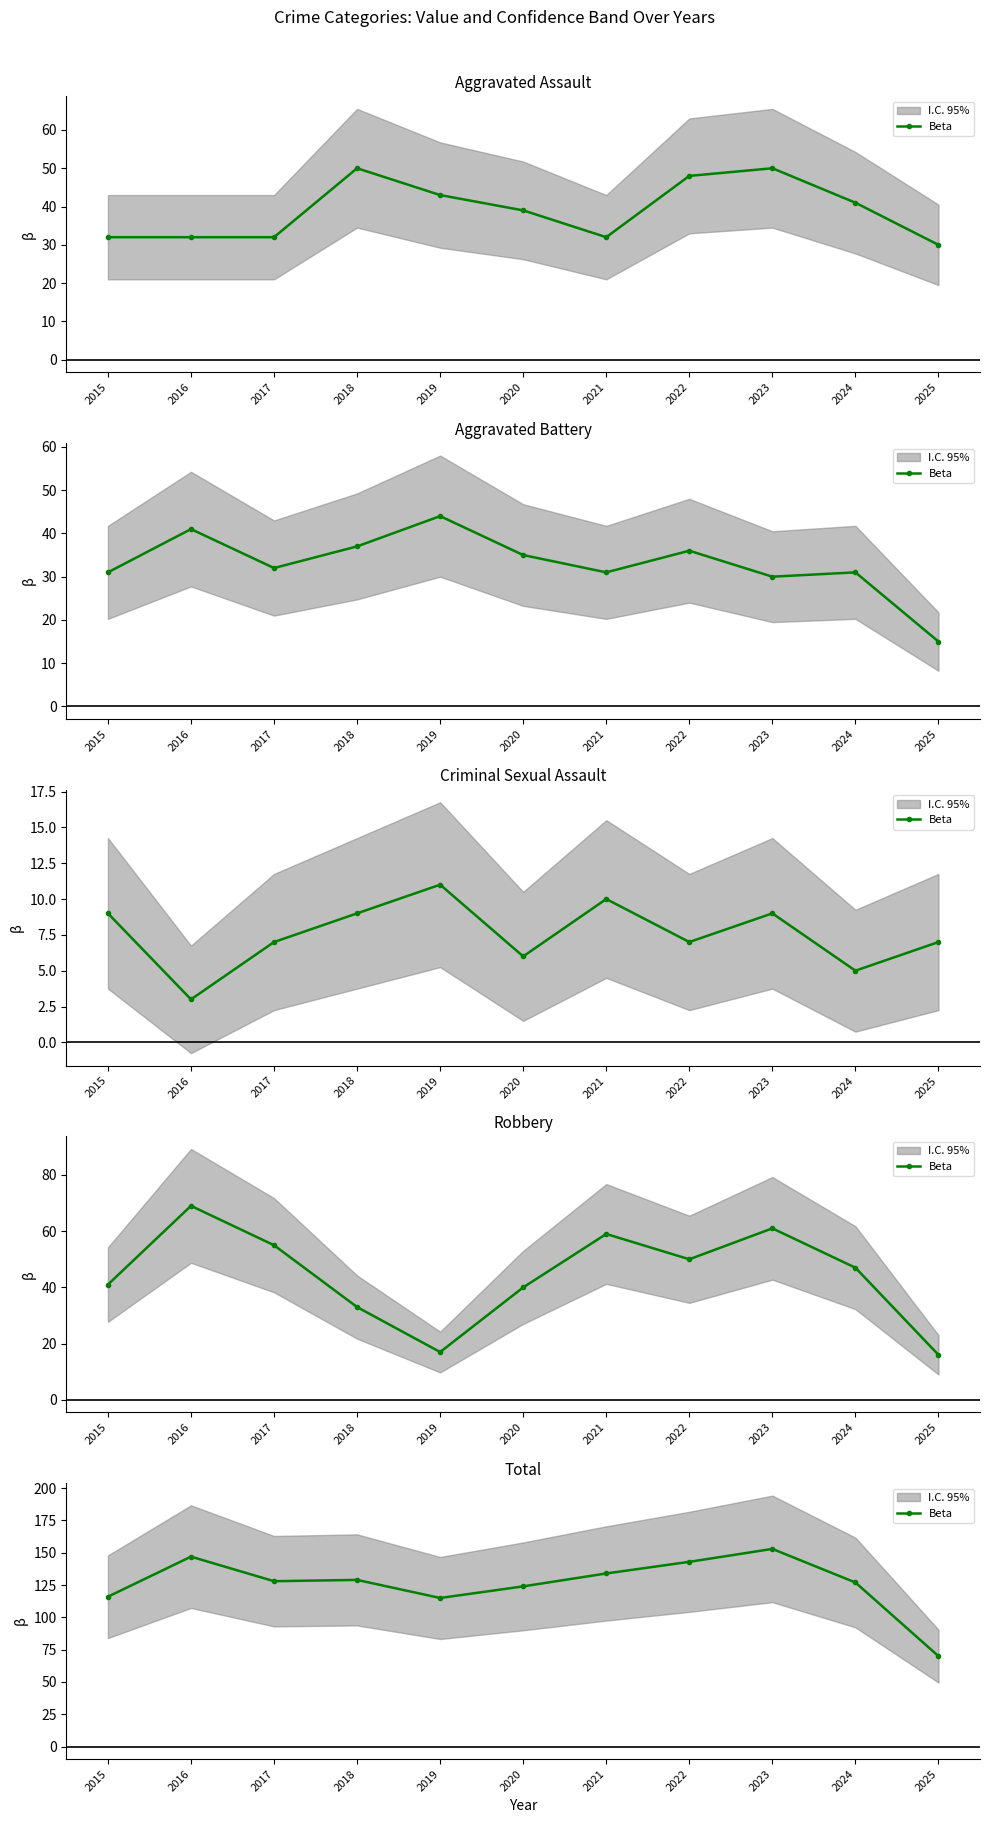

How many lines are shown in the chart?

1